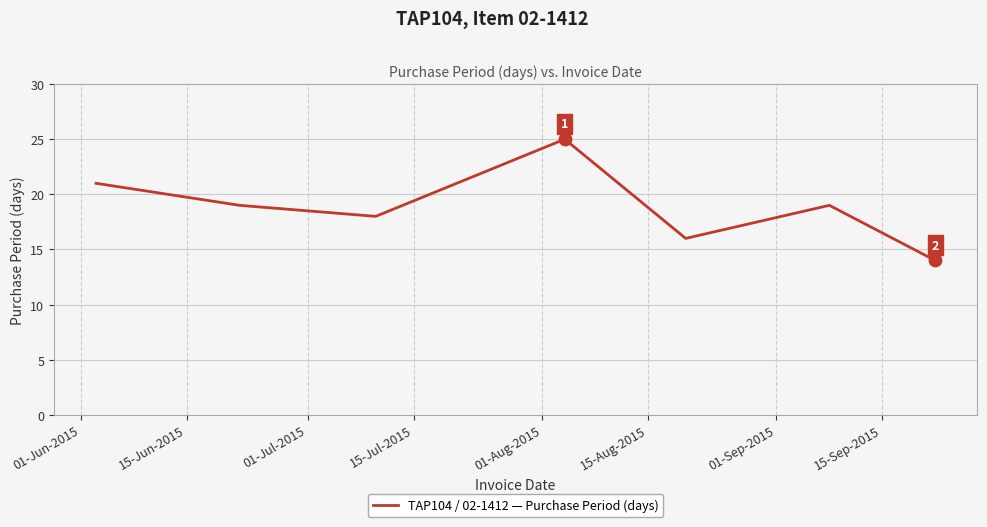

True or false: the data has more than 2 interior local peaks.

False